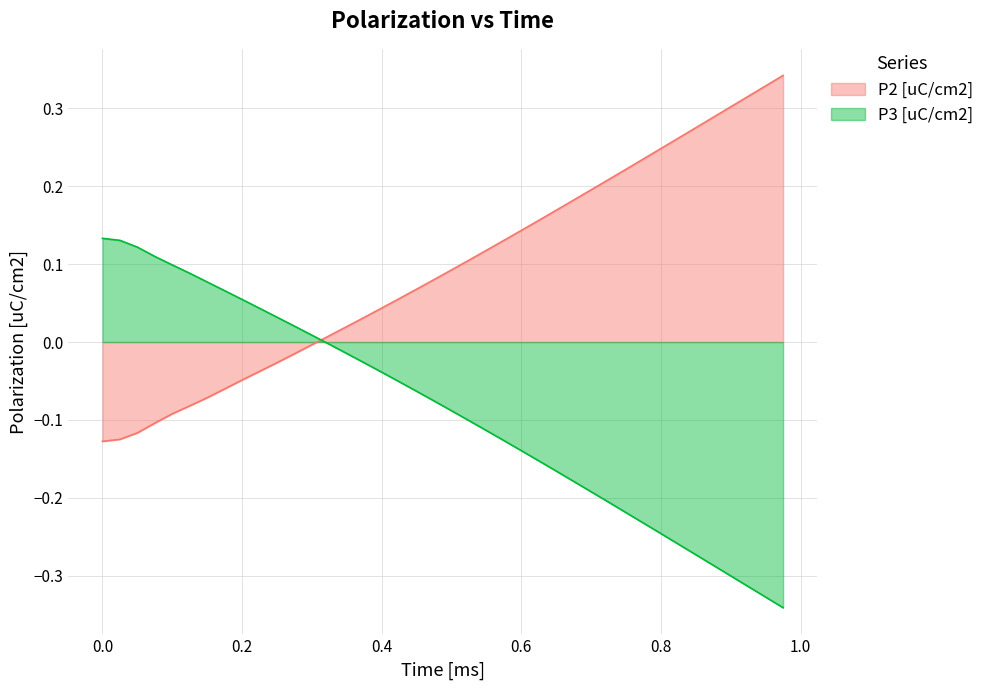

Which series has the largest total across all categories?

P2 [uC/cm2]